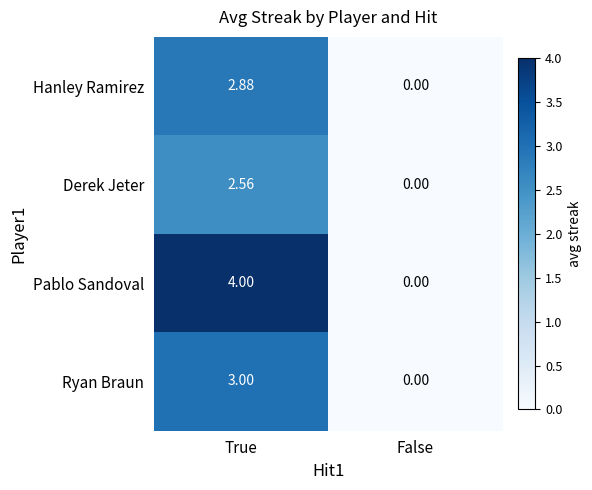

Is the value of Derek Jeter at False greater than the value of Pablo Sandoval at True?

No